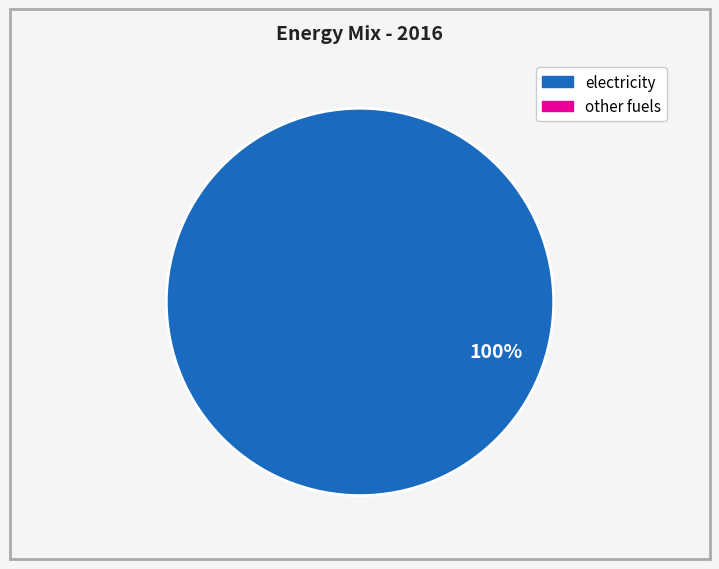

How many slices are in this pie chart?

1